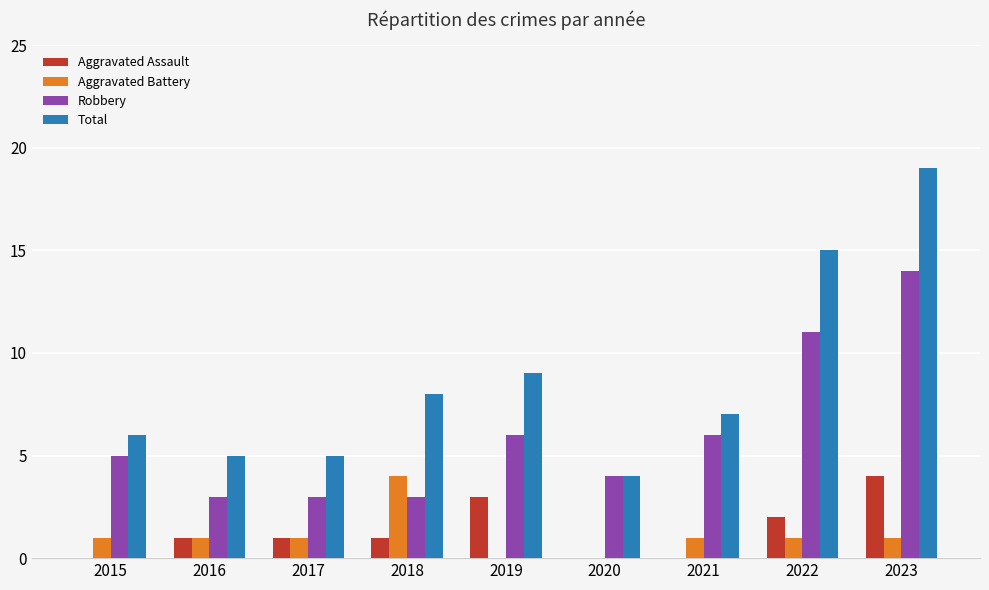

Which series has the largest total across all categories?

Total